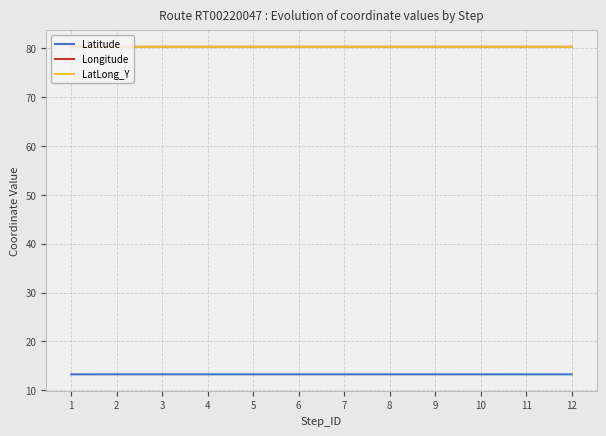

The Longitude series shows 43.5 at 11. True or false?

False